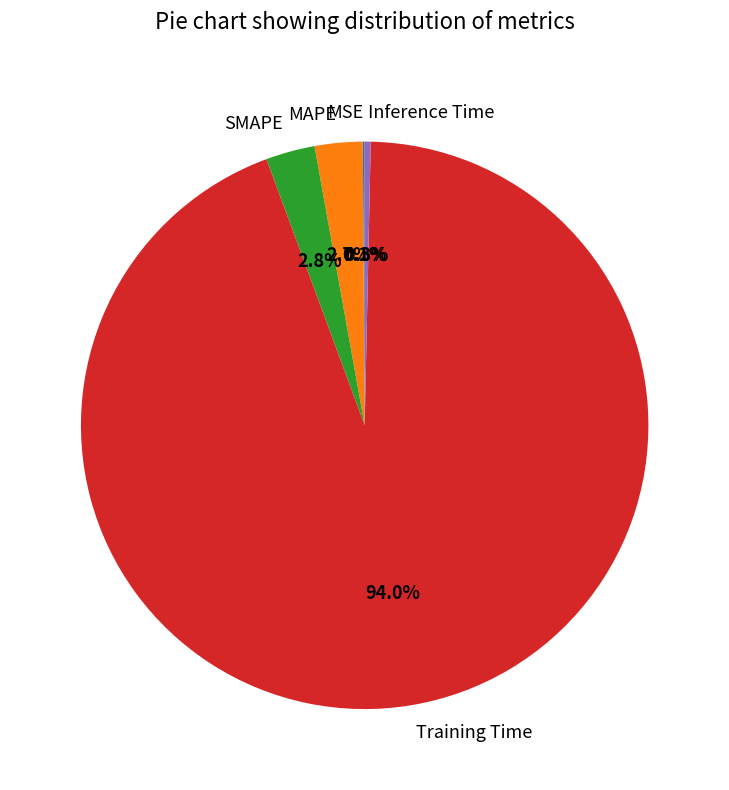

What percentage is NOT represented by Inference Time?

99.7%